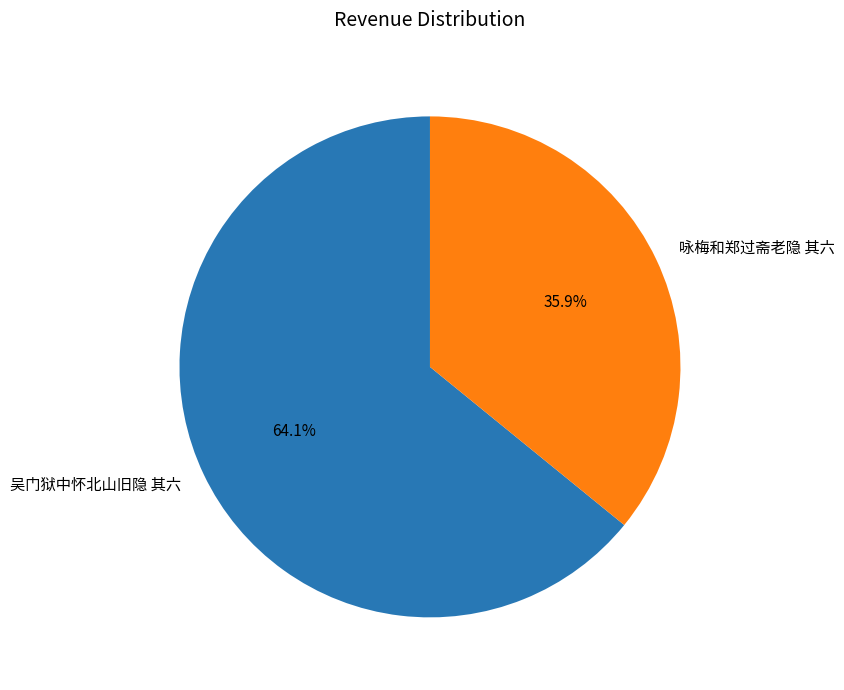

Rank the categories by value from highest to lowest.

吴门狱中怀北山旧隐 其六, 咏梅和郑过斋老隐 其六